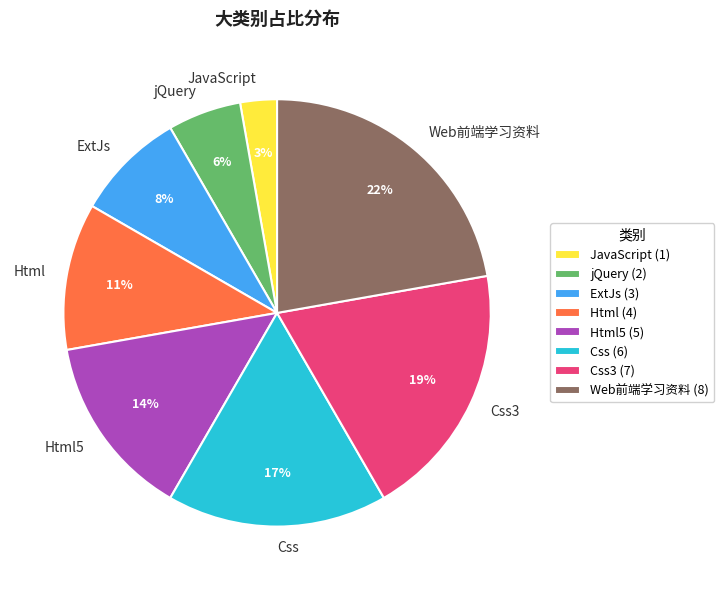

To the nearest percent, what portion does JavaScript represent?

3%